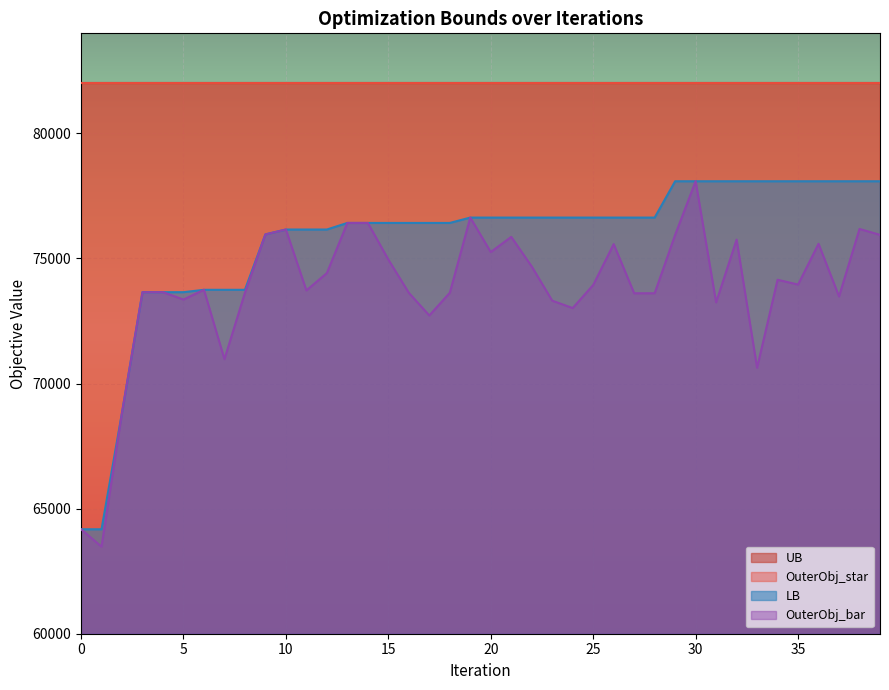

True or false: LB and OuterObj_bar intersect in this chart.

False